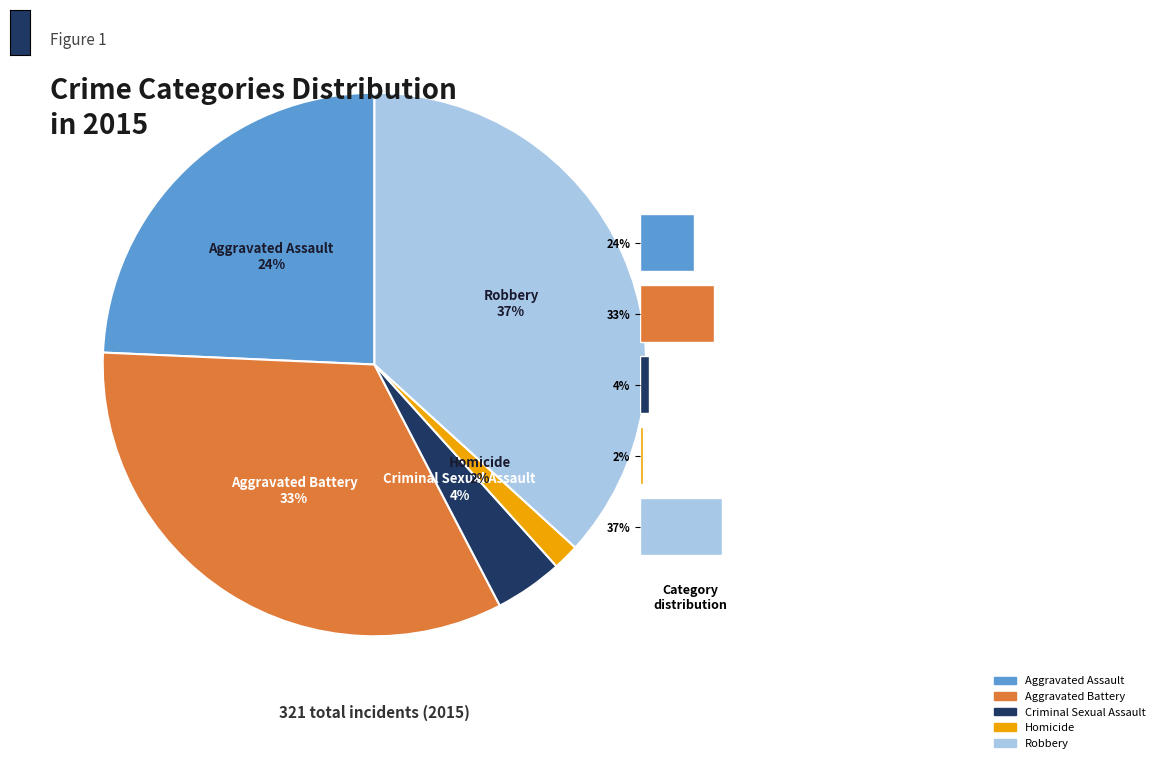

Is there a majority slice in this chart?

No